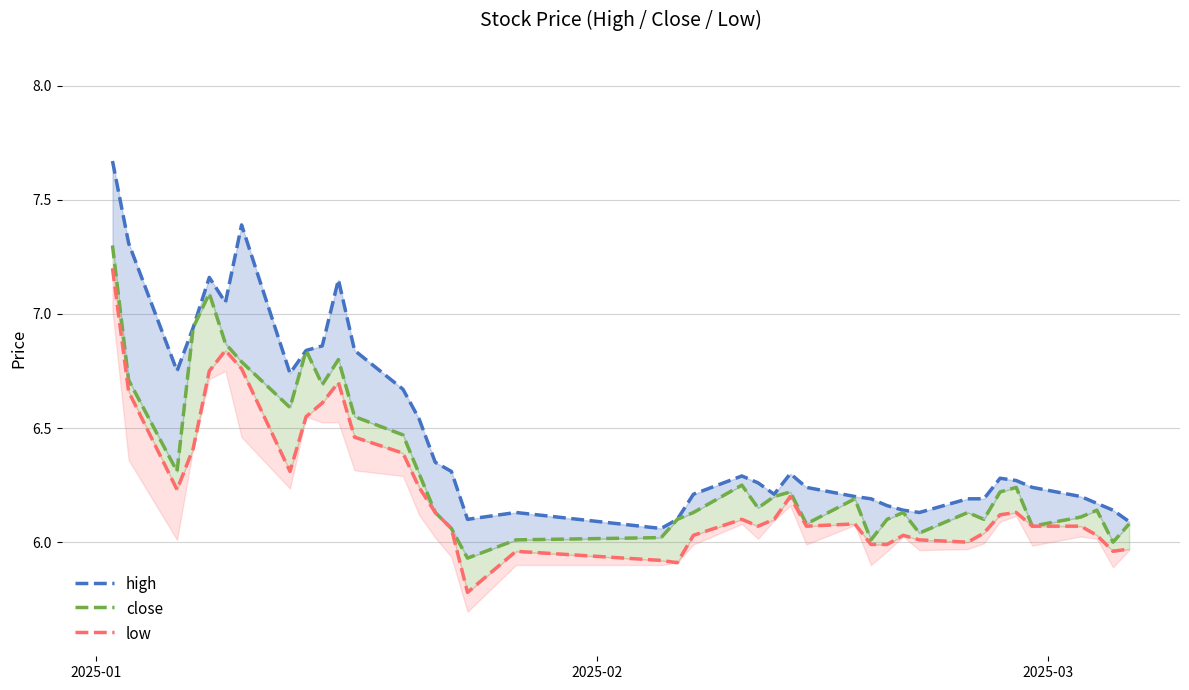

Where does the low series first go above 6?

2025-01